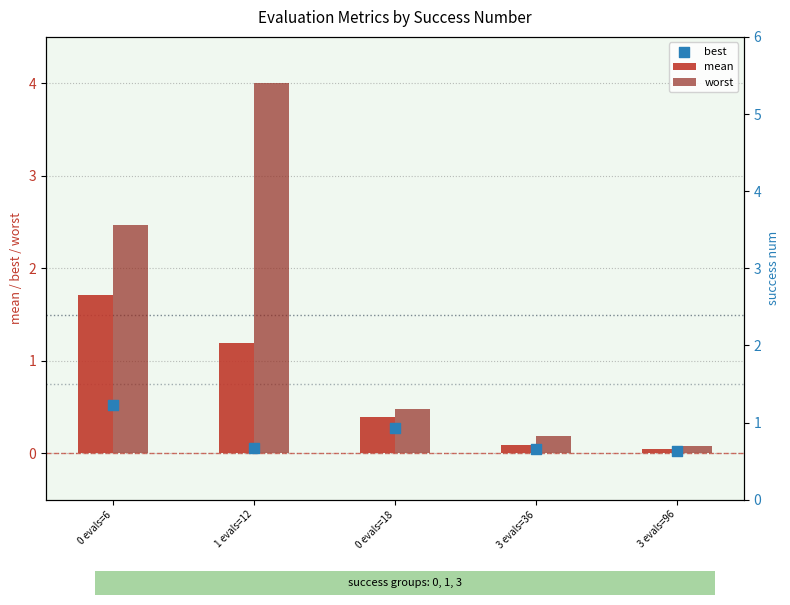

Which series reaches the maximum Y coordinate?

worst